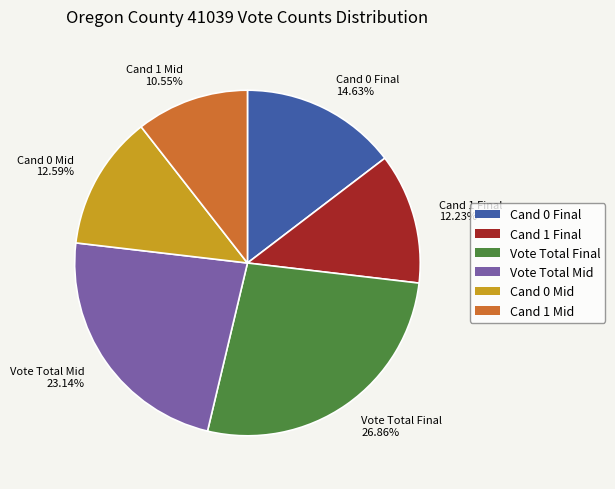

How many segments does this pie chart have?

6